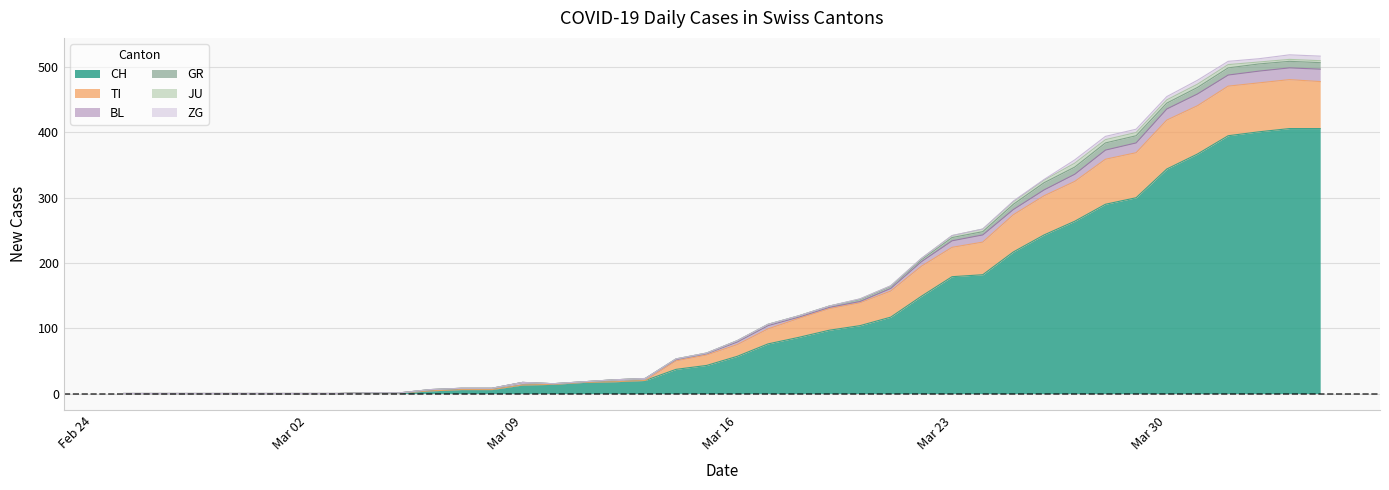

Which series changed the most between 2020-03-05 and 2020-03-23?

CH